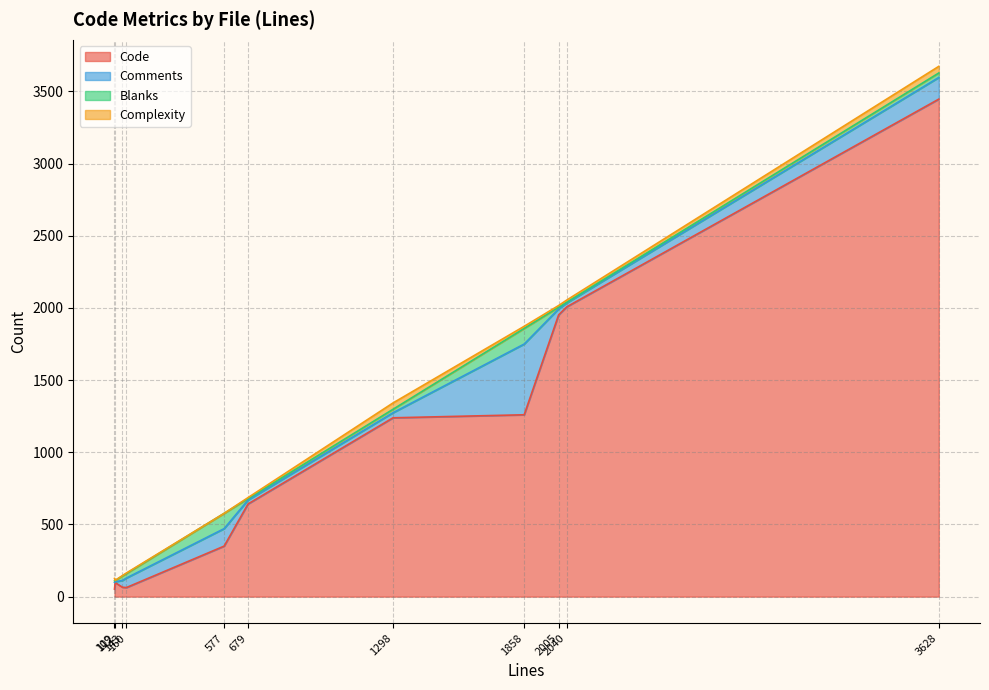

True or false: Complexity and Code cross at least once.

False